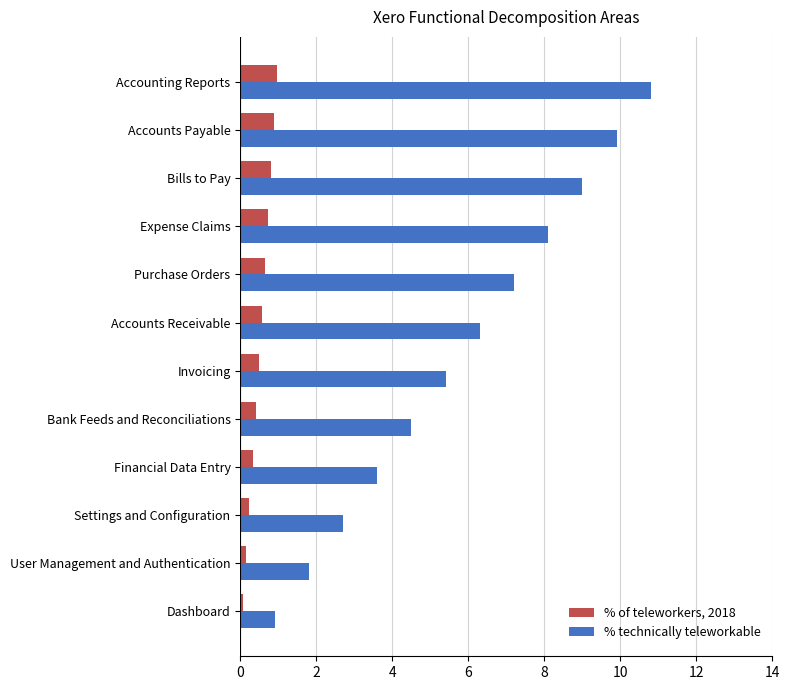

What is the average value of the % technically teleworkable series?

5.9